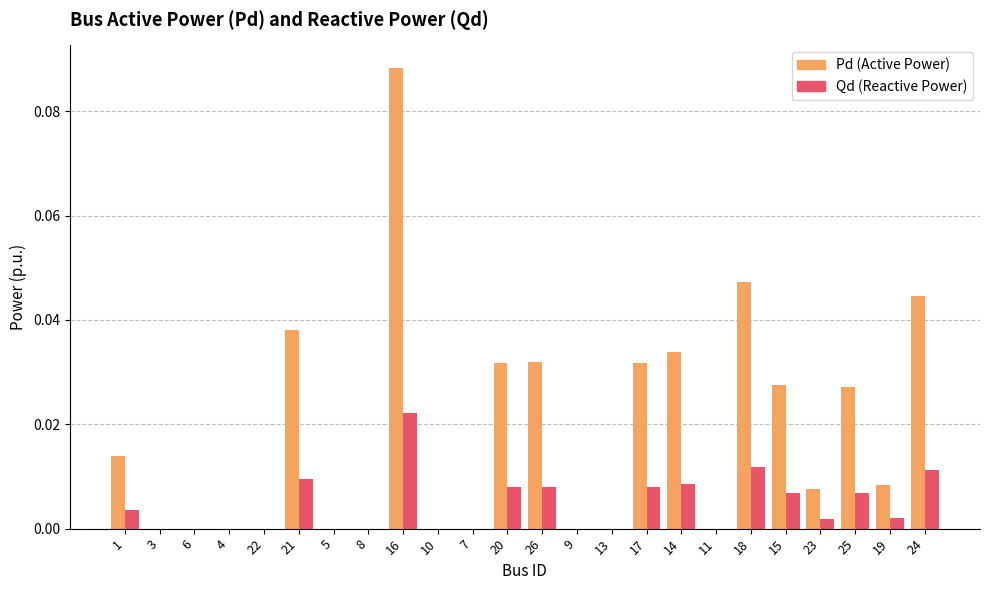

Which category has the highest value across all series?

16